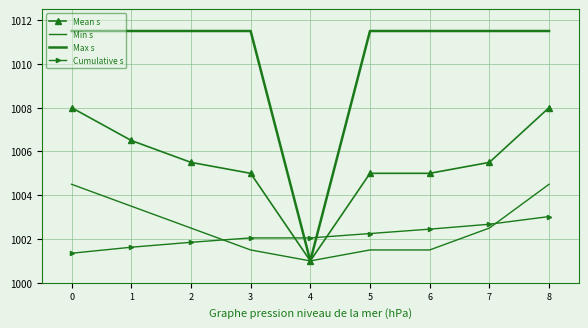

Rank the series by their maximum value, from lowest to highest.

Cumulative s, Min s, Mean s, Max s